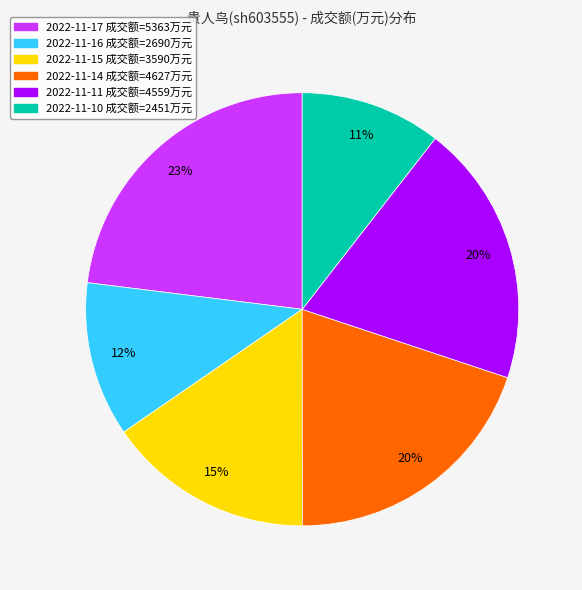

Which has a higher value, 2022-11-11 or 2022-11-10?

2022-11-11